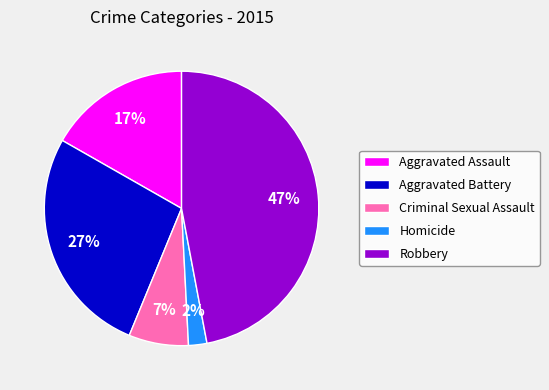

Combined, do Homicide and Aggravated Assault account for over 50%?

No